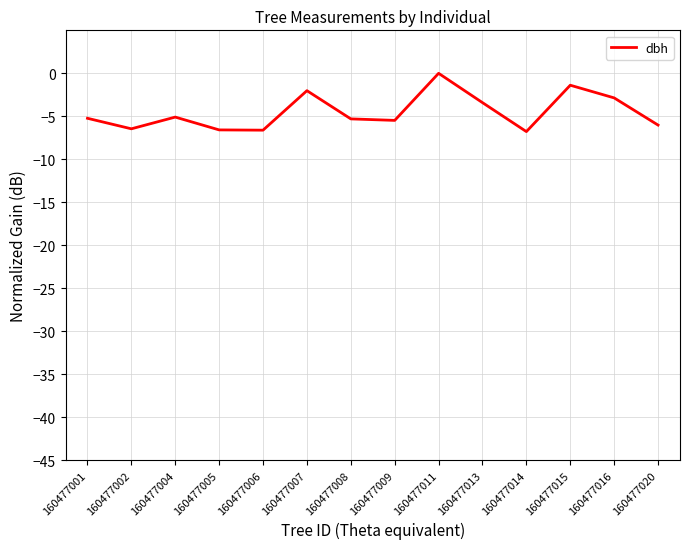

Which label corresponds to the largest value in the chart?

160477011